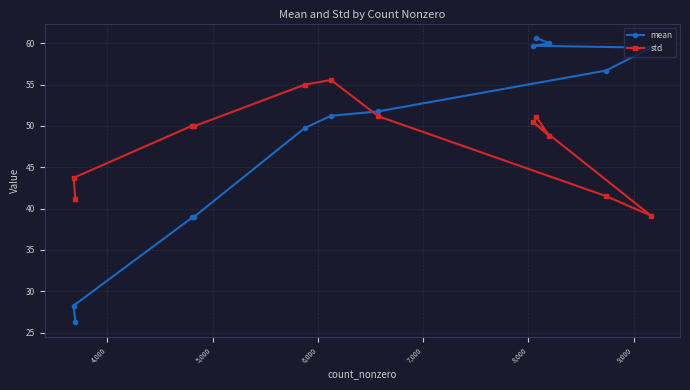

List the series in order of their peak value, highest first.

mean, std